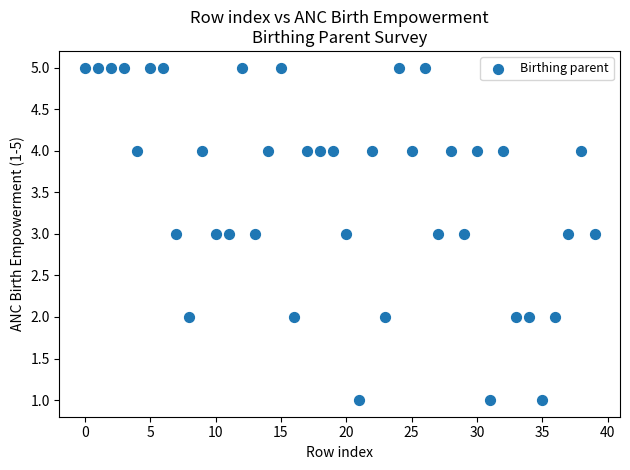

How many data points are displayed?

40